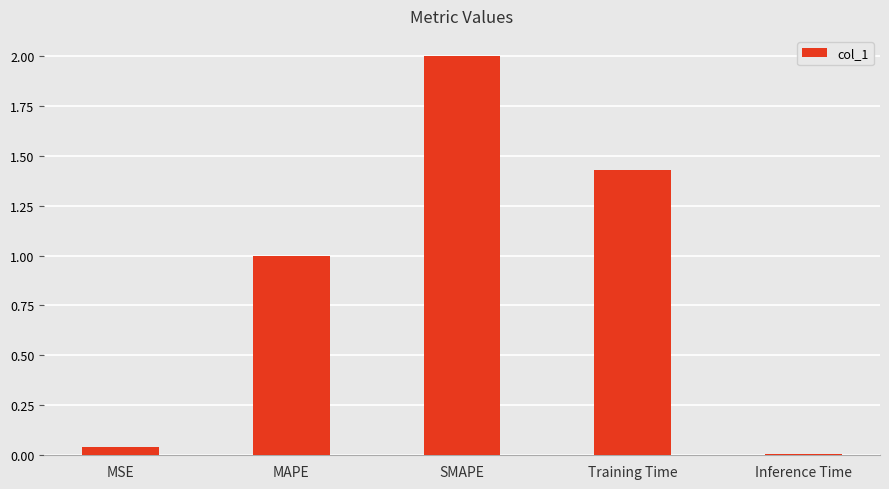

How many values exceed 1?

3